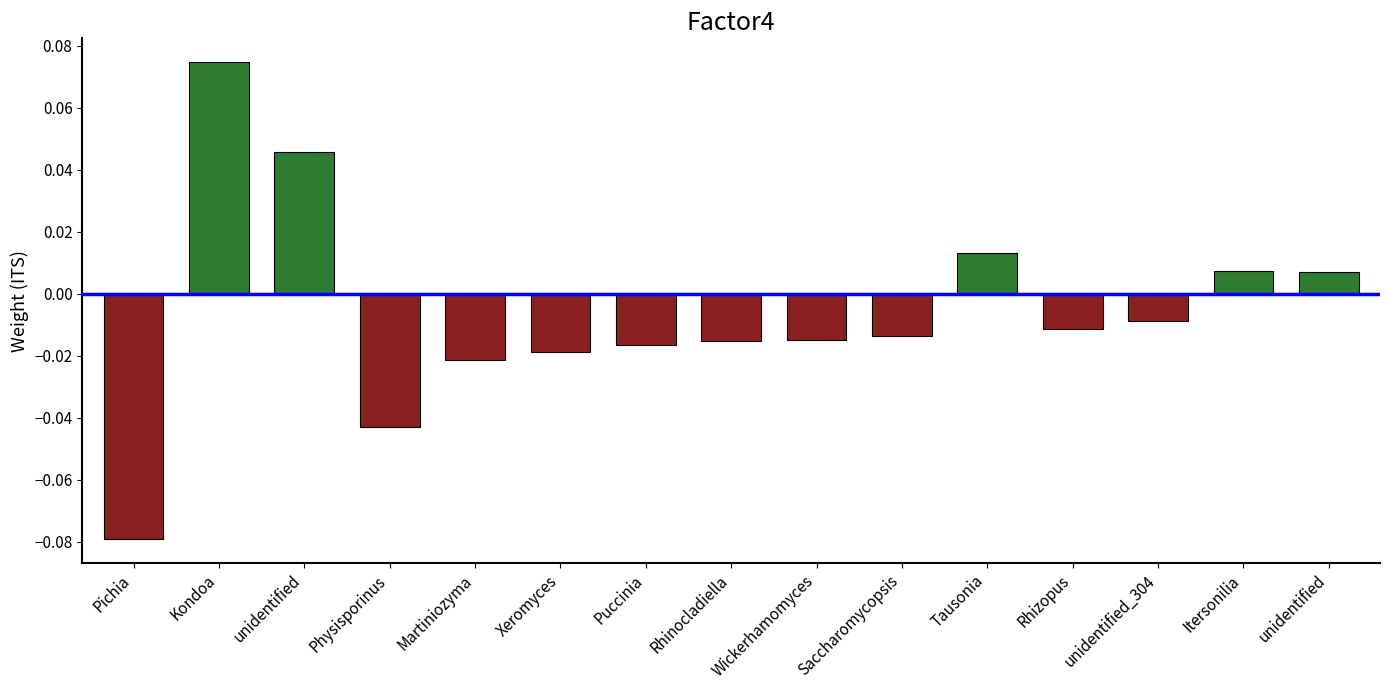

Rank the categories by value from highest to lowest.

Kondoa, unidentified, Tausonia, Itersonilia, unidentified, unidentified_304, Rhizopus, Saccharomycopsis, Wickerhamomyces, Rhinocladiella, Puccinia, Xeromyces, Martiniozyma, Physisporinus, Pichia